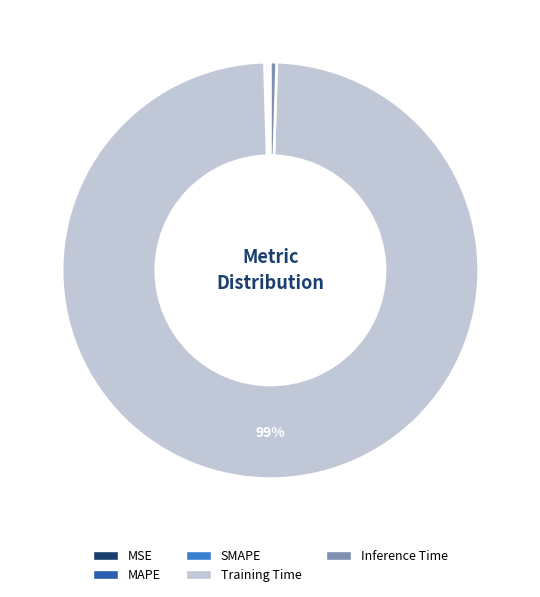

To the nearest percent, what is the combined percentage of Training Time and Inference Time?

100%